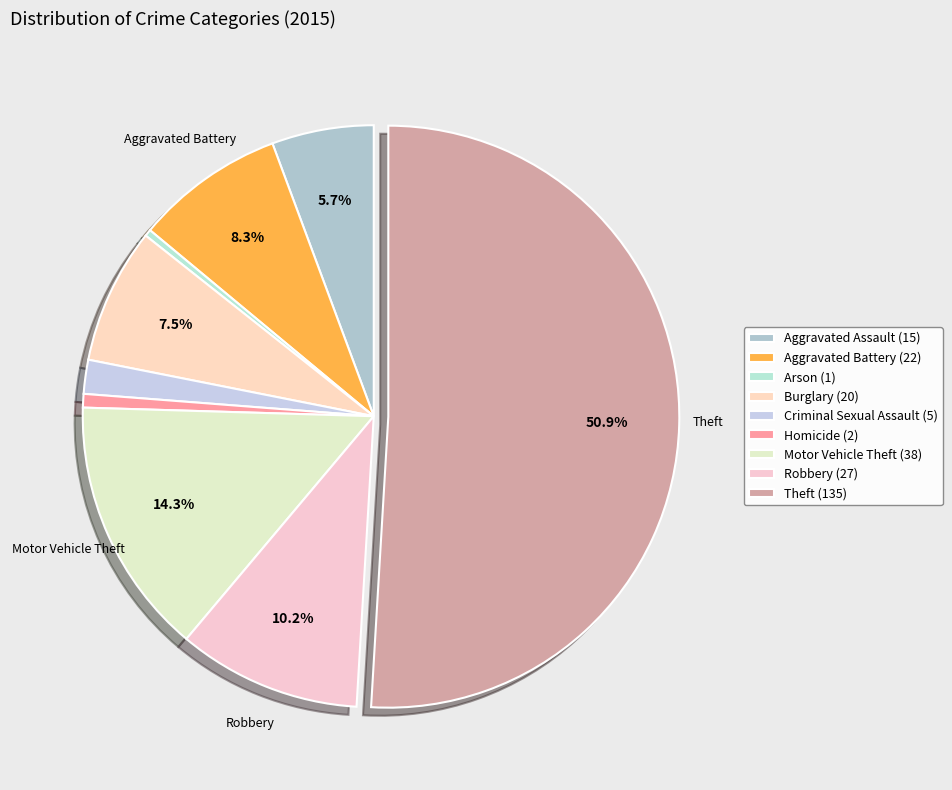

Which has a higher value, Theft or Motor Vehicle Theft?

Theft